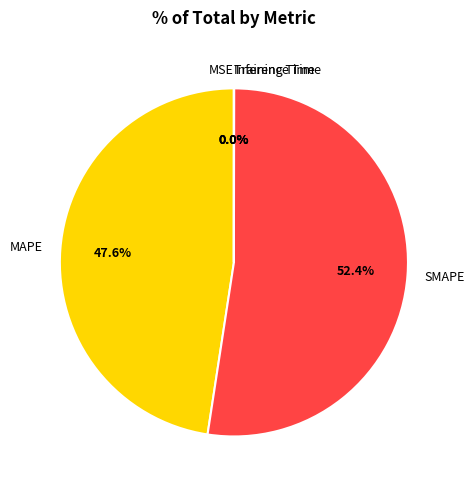

Which has a higher value, MAPE or SMAPE?

SMAPE